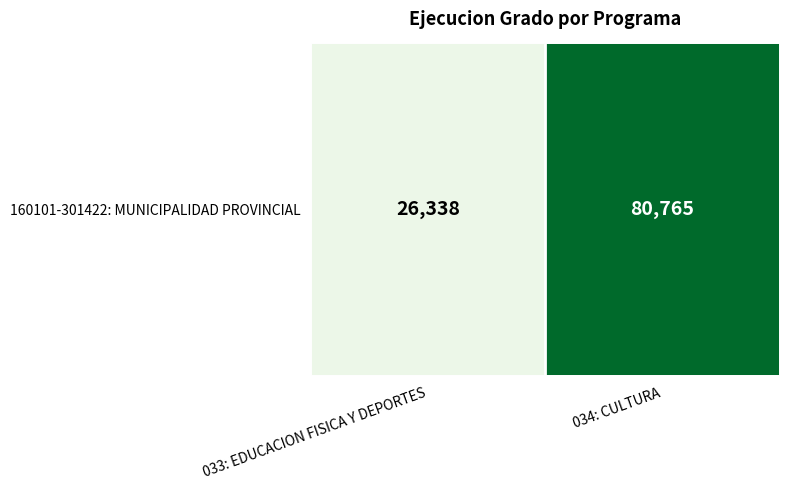

What is the difference between the maximum and minimum values?

54427